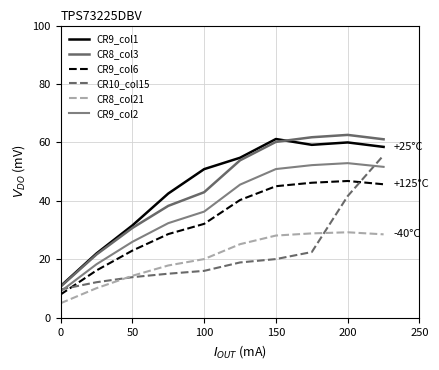

In CR9_col2, how many points are higher than both neighbors (excluding endpoints)?

1